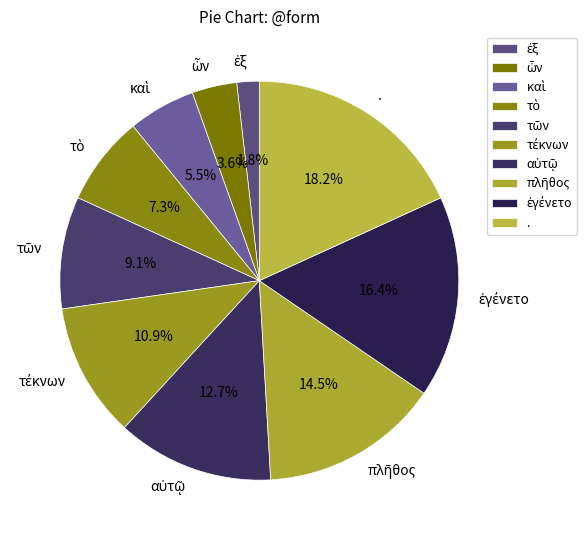

How many segments does this pie chart have?

10